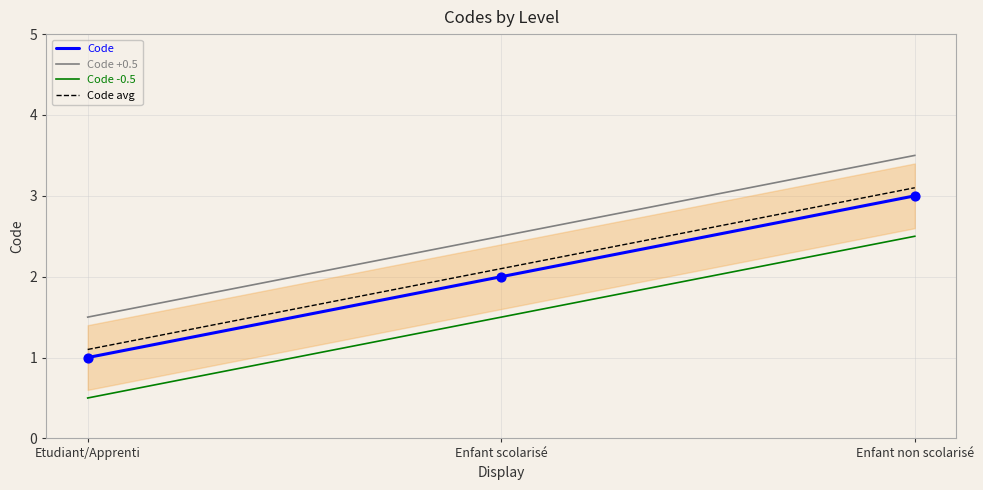

At how many categories does at least one series exceed 1?

3